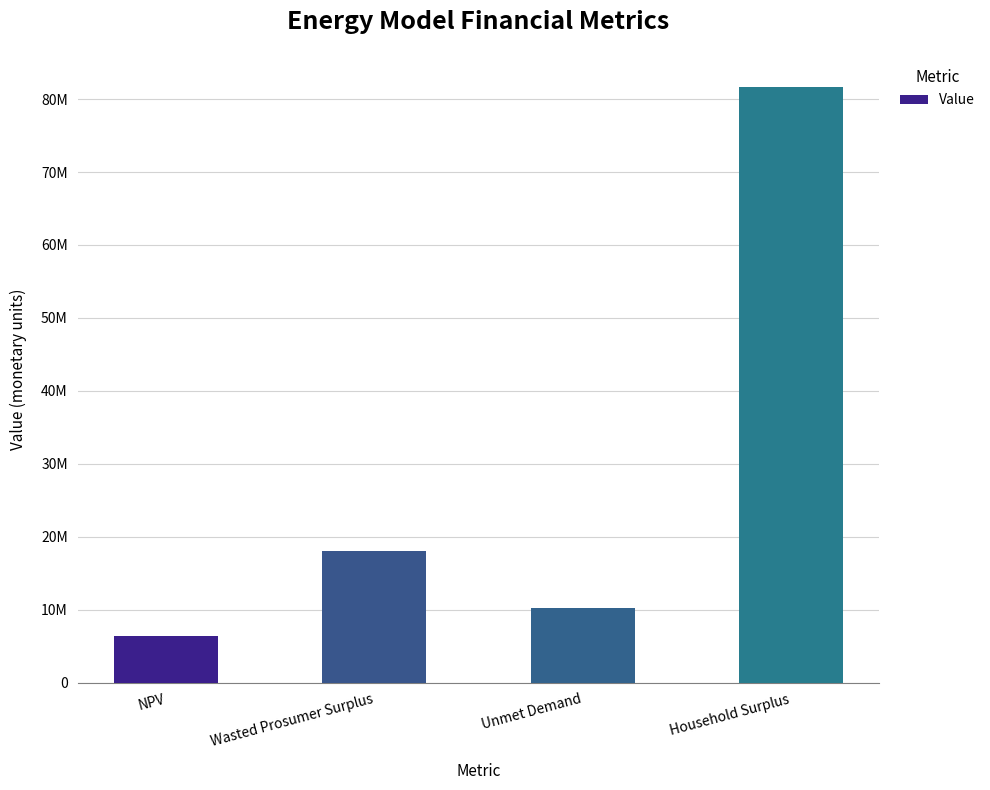

At which label is the value closest to 44023910?

Wasted Prosumer Surplus